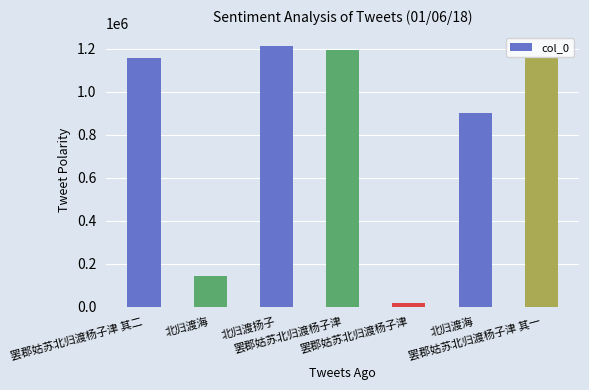

How many categories are shown in the chart?

7